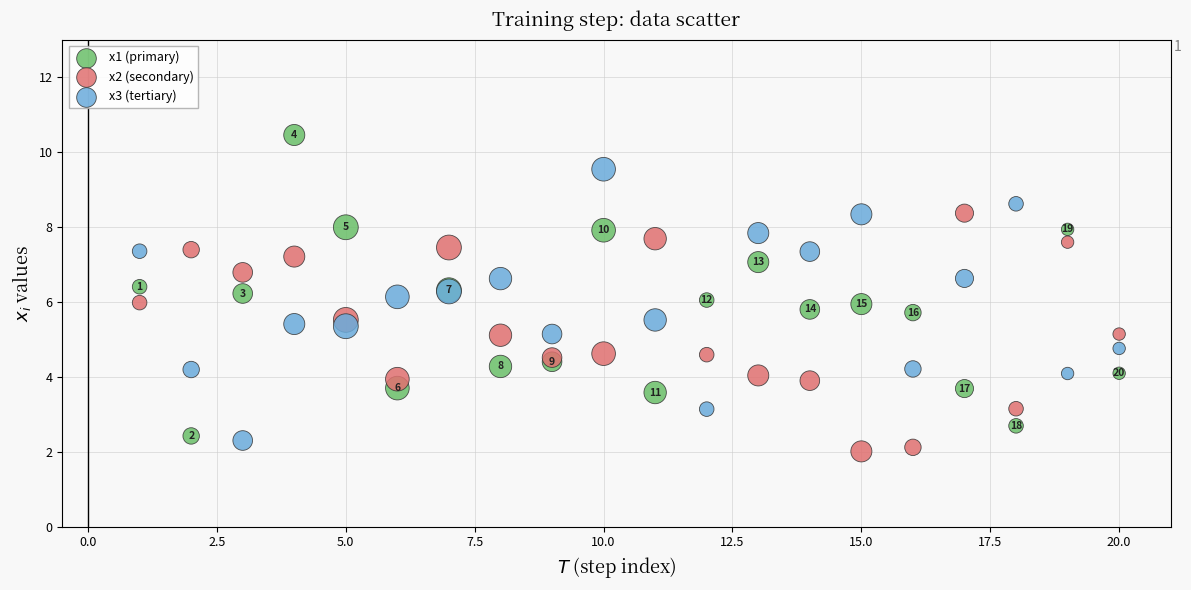

What are all the series names shown in the legend?

x1 (primary), x2 (secondary), x3 (tertiary)